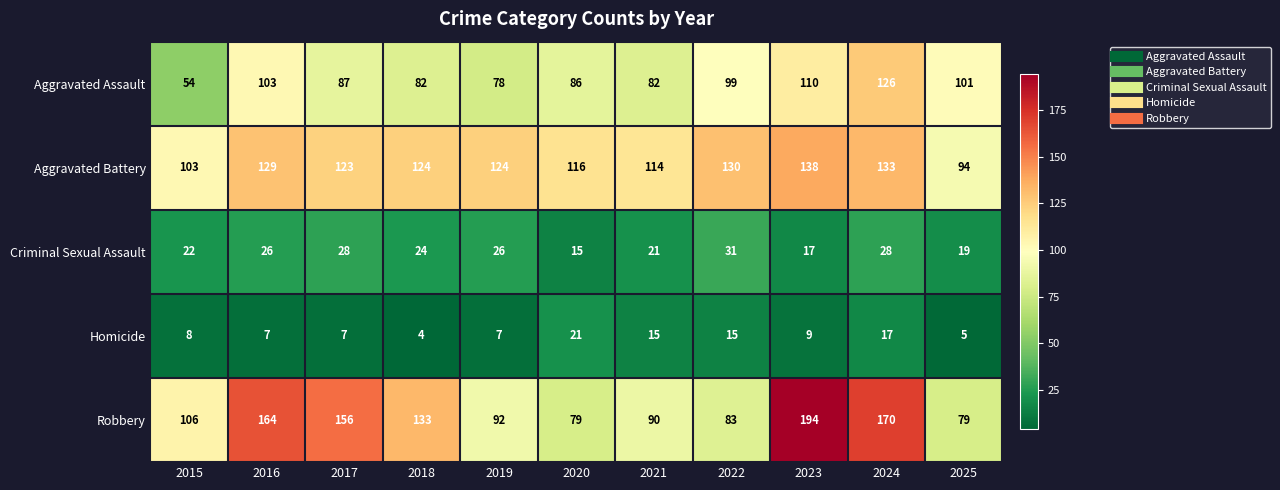

What is the difference between the maximum and second lowest values in the Robbery series?

115